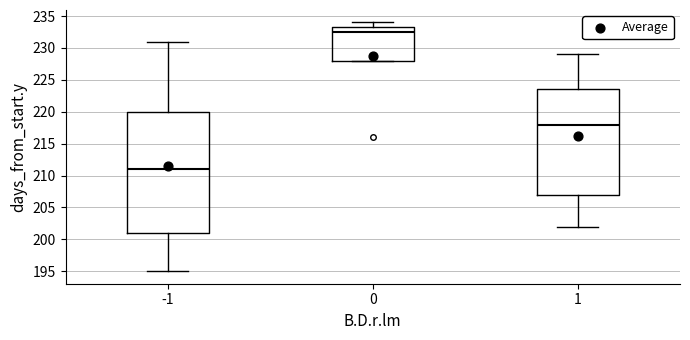

Which box is the tallest, from its lower edge to its upper edge?

-1